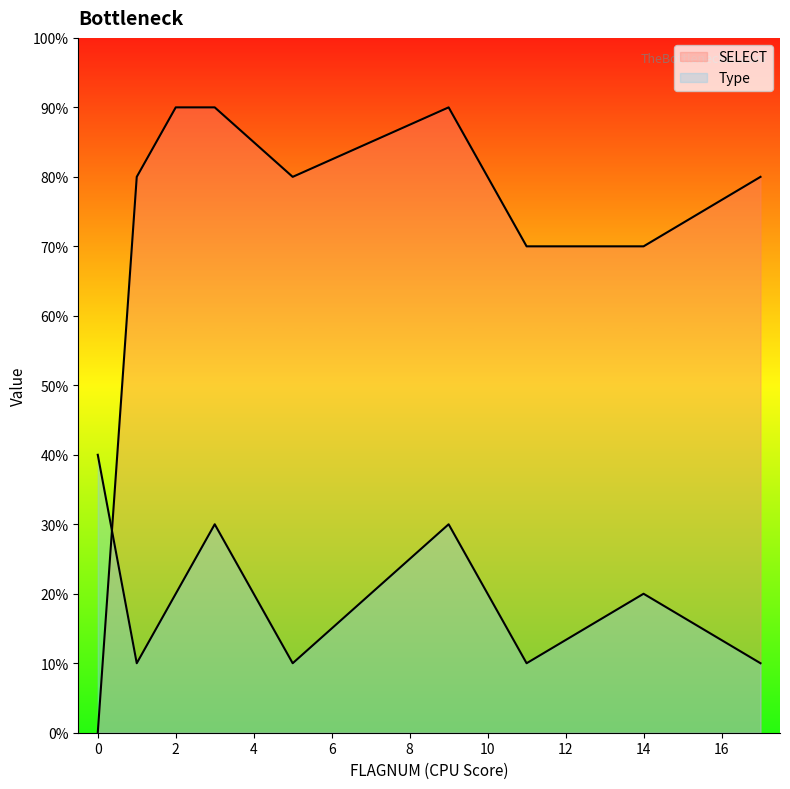

Rank the series at 9 from lowest to highest value.

Type, SELECT